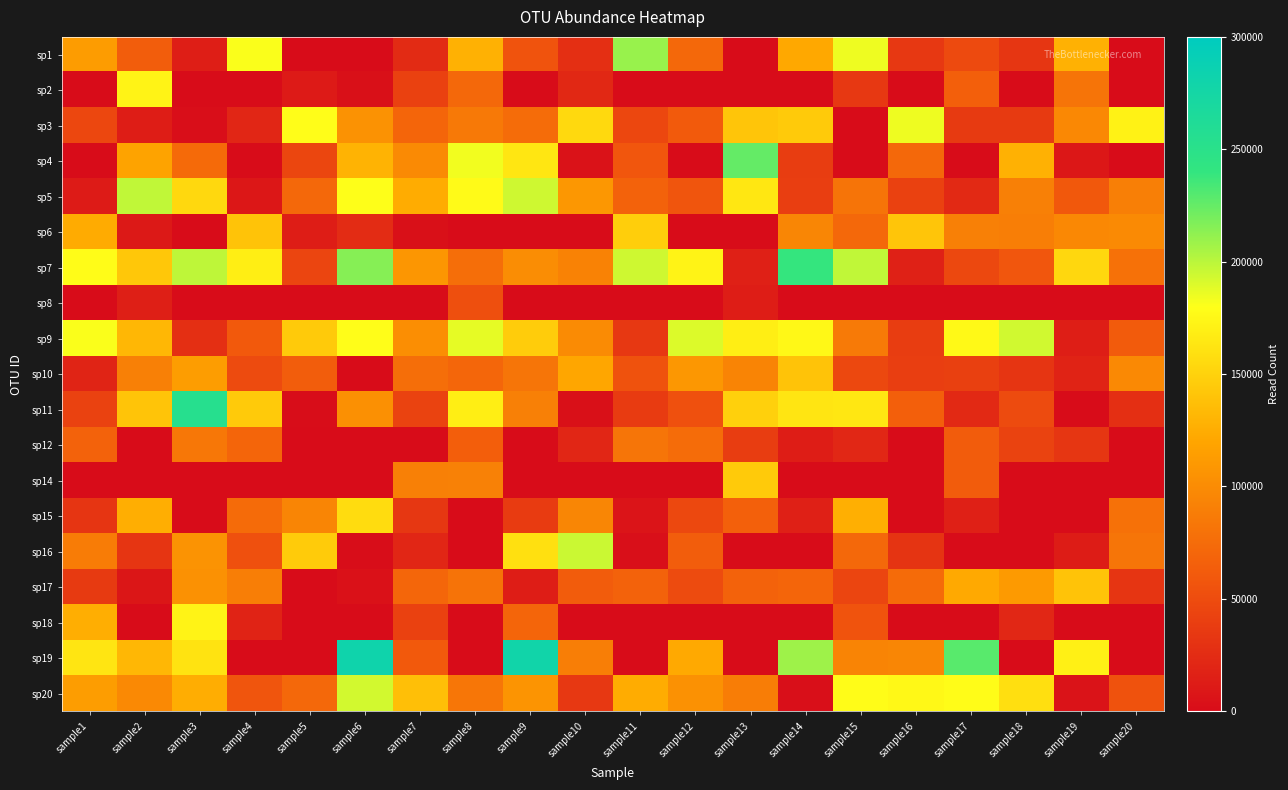

What is the total value across all series at sample20?

875345